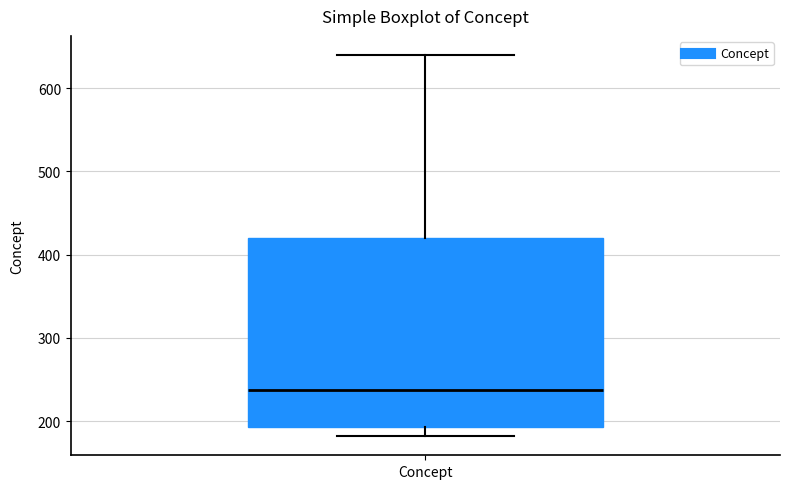

Read this box plot against the y-axis: the position of the median line, the range covered by the box, and the ends of both whiskers. The values are not printed on the chart, so give them approximately, as read against the axis.

median 240, box 190 to 420, whiskers 180 to 640